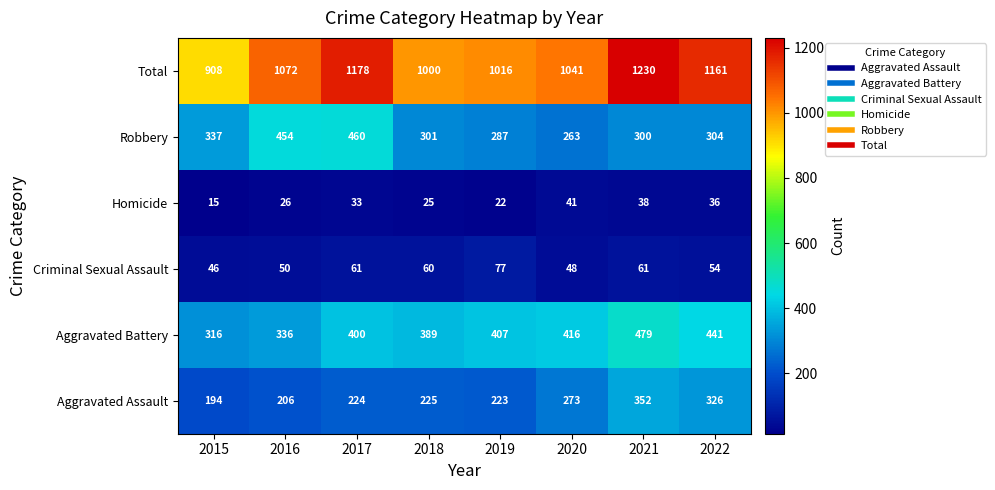

What is the lowest value of the Aggravated Assault series?

194